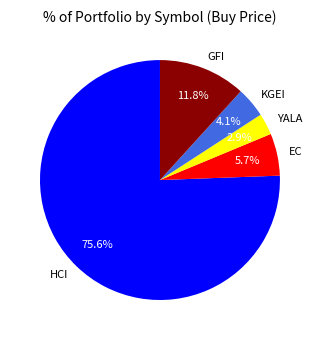

Count the number of slices in the pie.

5